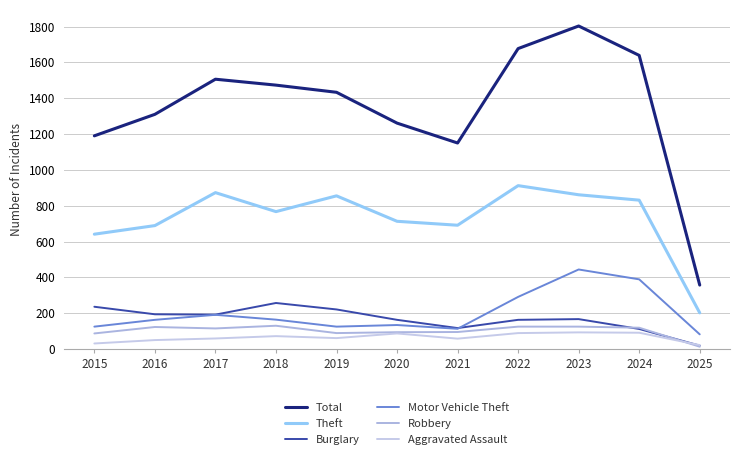

Where does the Theft series first go above 767?

2017